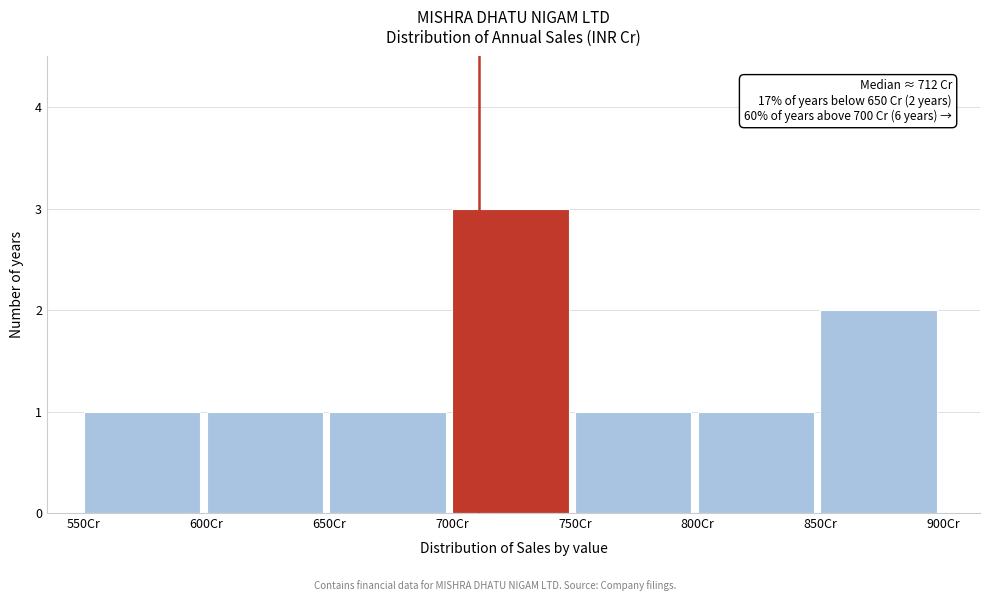

Which range on the x-axis has the tallest bar?

700 to 750